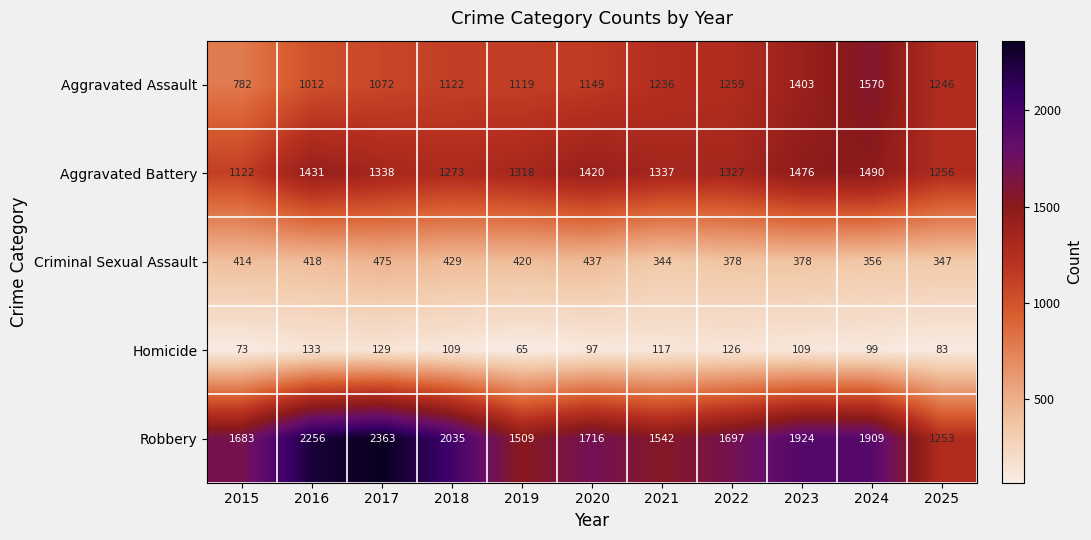

Rank the categories by Aggravated Assault value from highest to lowest.

2024, 2023, 2022, 2025, 2021, 2020, 2018, 2019, 2017, 2016, 2015